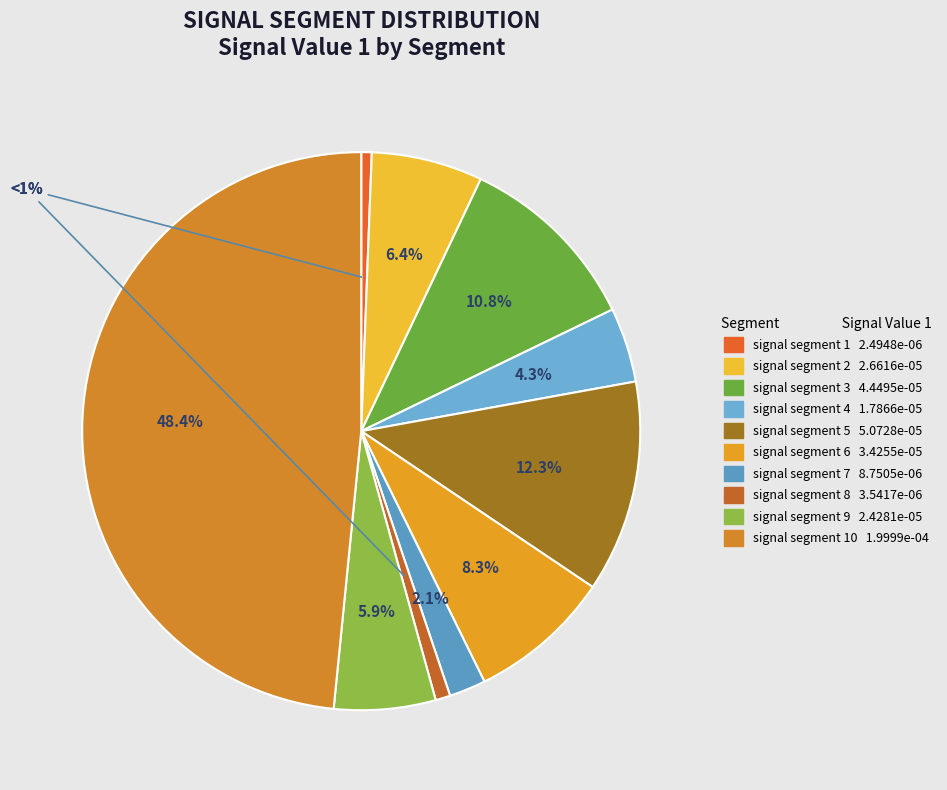

How many segments does this pie chart have?

10